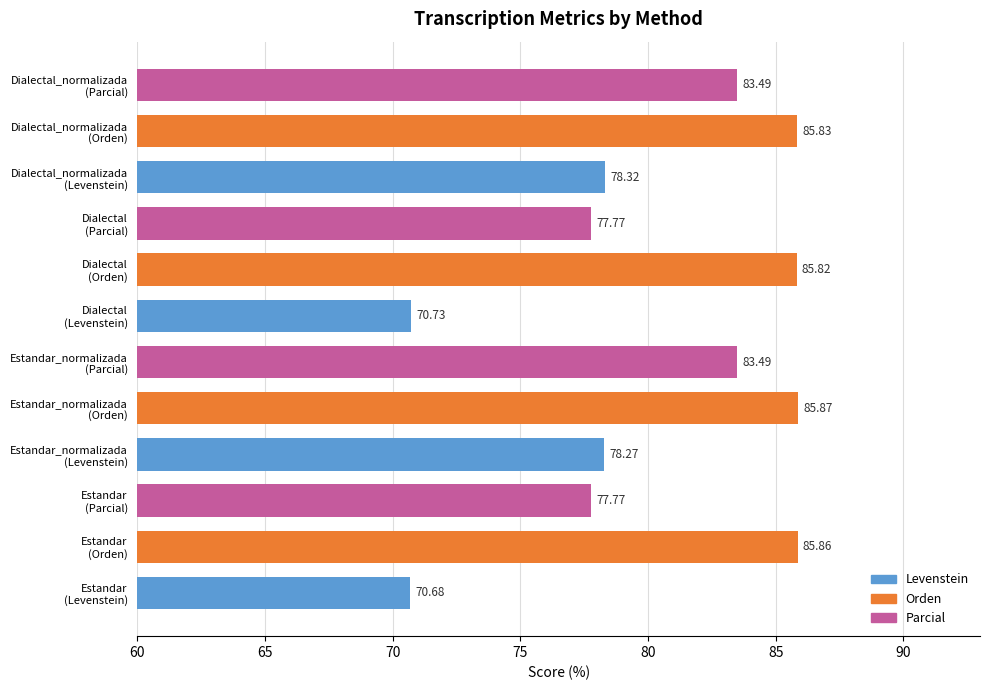

Count the number of categories in the chart.

12